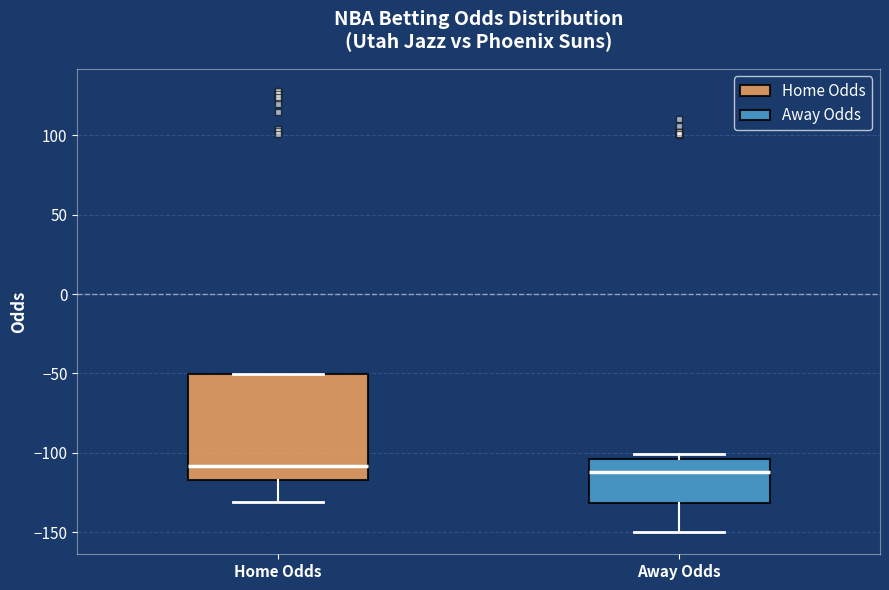

Reading left to right, transcribe this box plot: for each box, give where its median line is, the range the box spans, and where its two whiskers end, as read against the y-axis. The values are not printed on the chart, so give them approximately, as read against the axis.

Home Odds: median -110, box -115 to -50, whiskers -130 to -50
Away Odds: median -110, box -130 to -105, whiskers -150 to -100